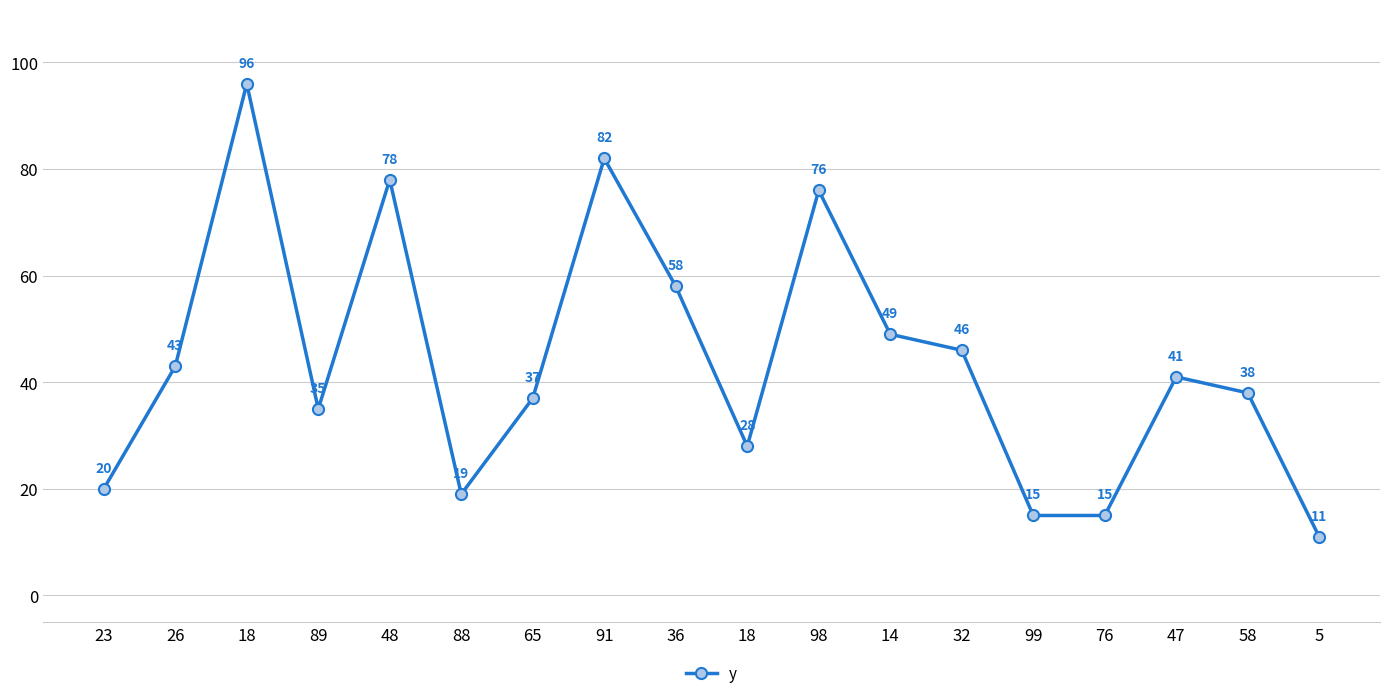

The value at 76 is 15. True or false?

True